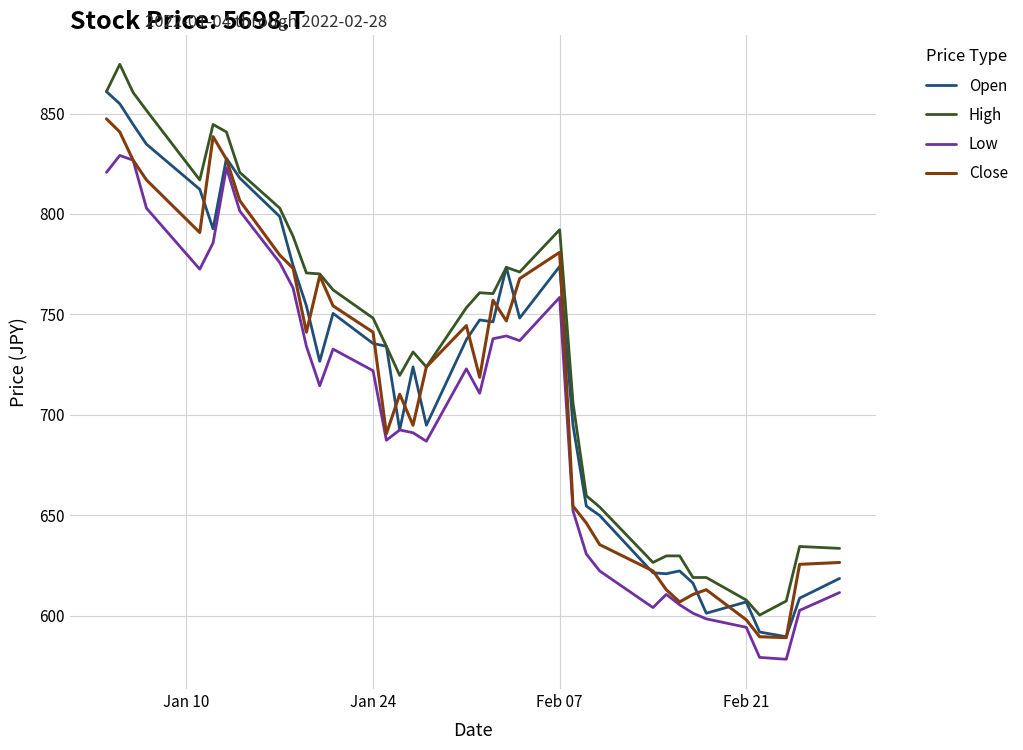

Count the number of categories in the chart.

37